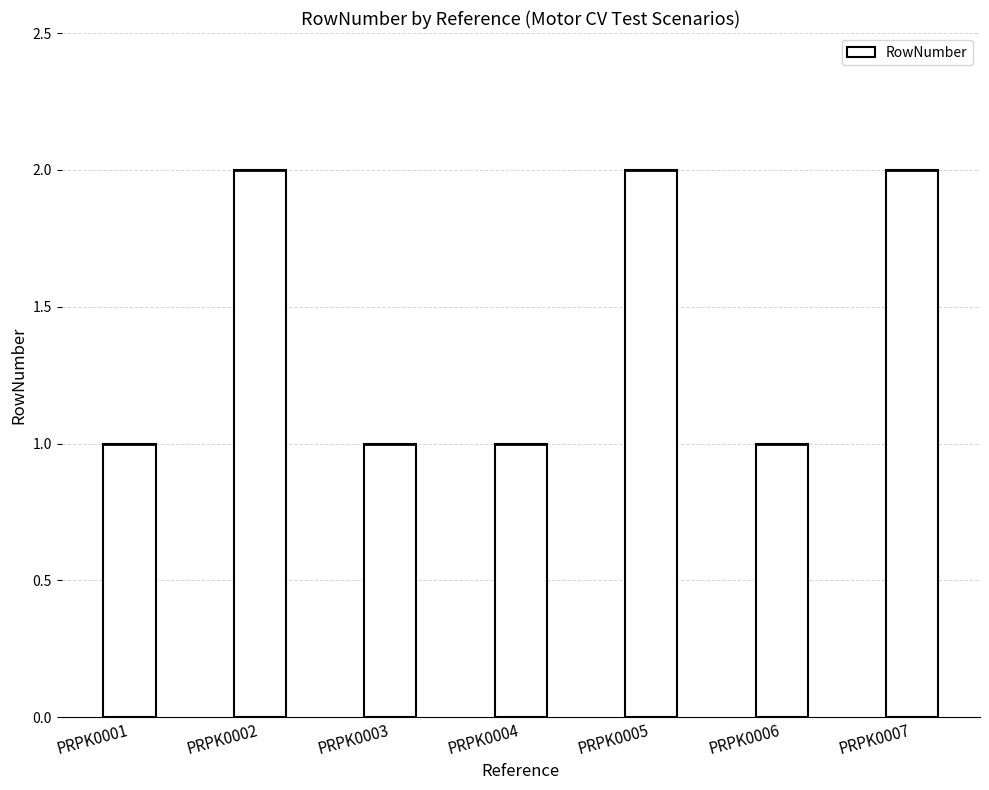

How many values exceed 1?

3